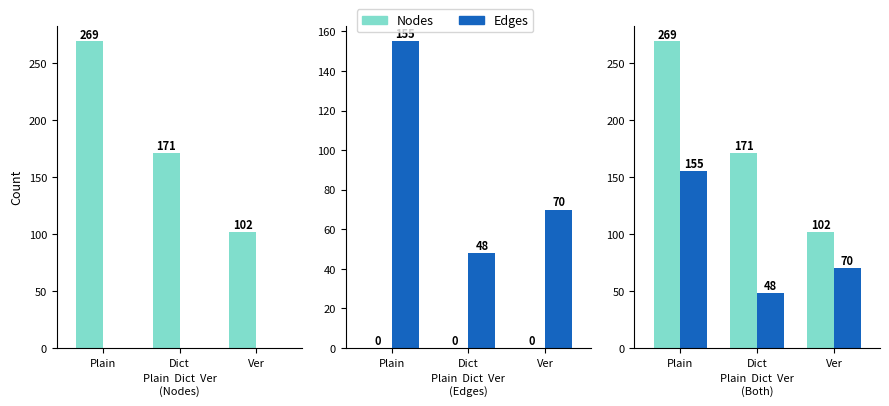

Reading right to left, what are all the values shown in this chart?

Nodes: Ver=102	Dict=171	Plain=269
Edges: Ver=70	Dict=48	Plain=155